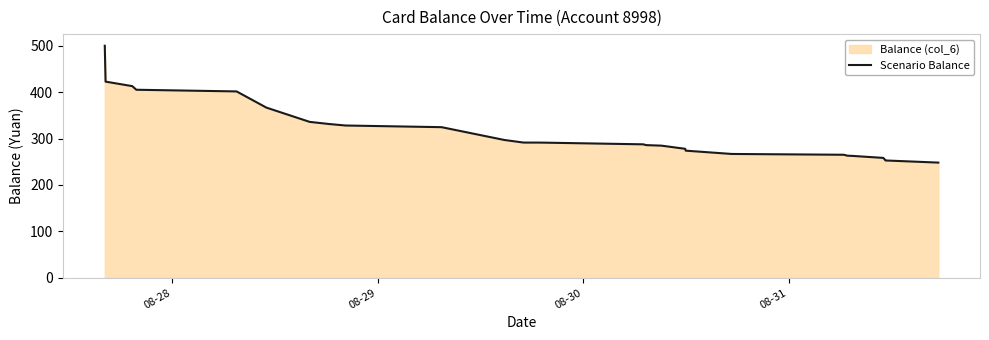

What is the minimum value shown in the chart?

248.1